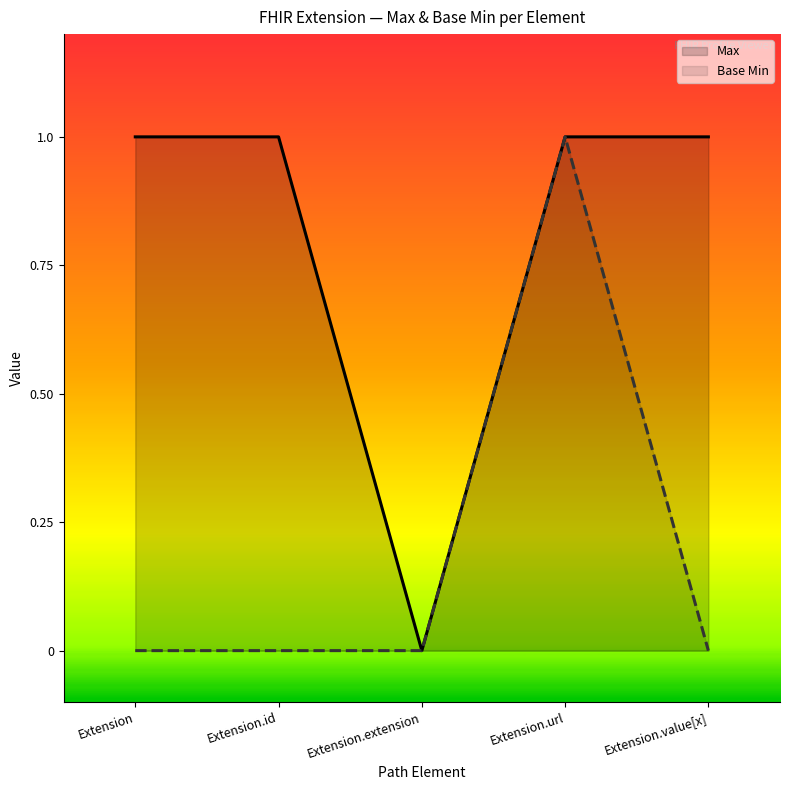

At which label is Base Min closest to 0?

Extension